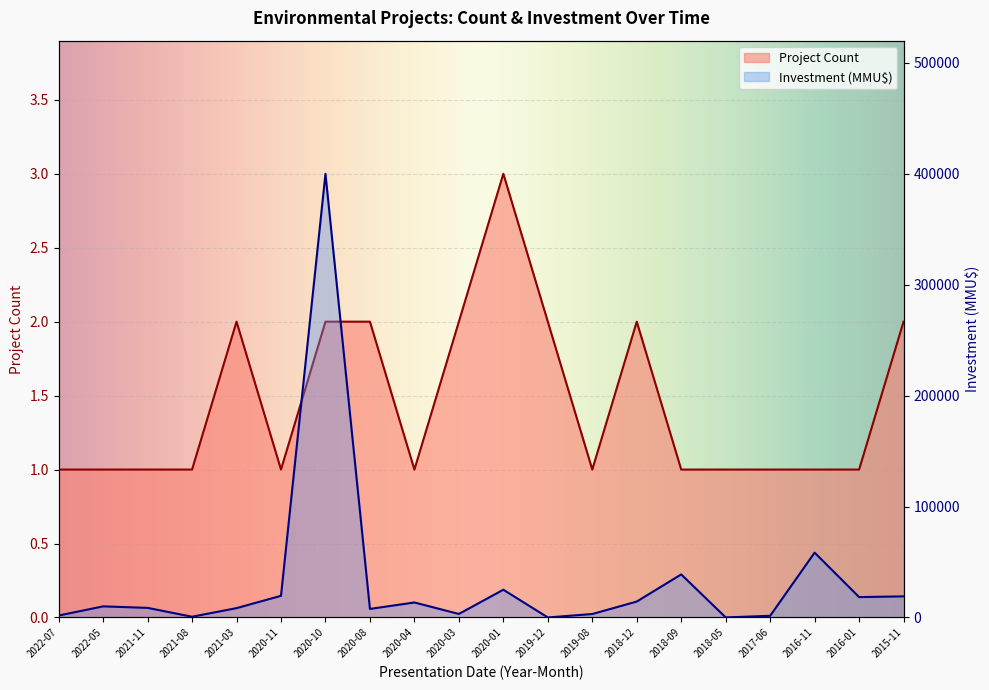

True or false: Investment (MMU$) has a value of 1759 at 2021-11.

False